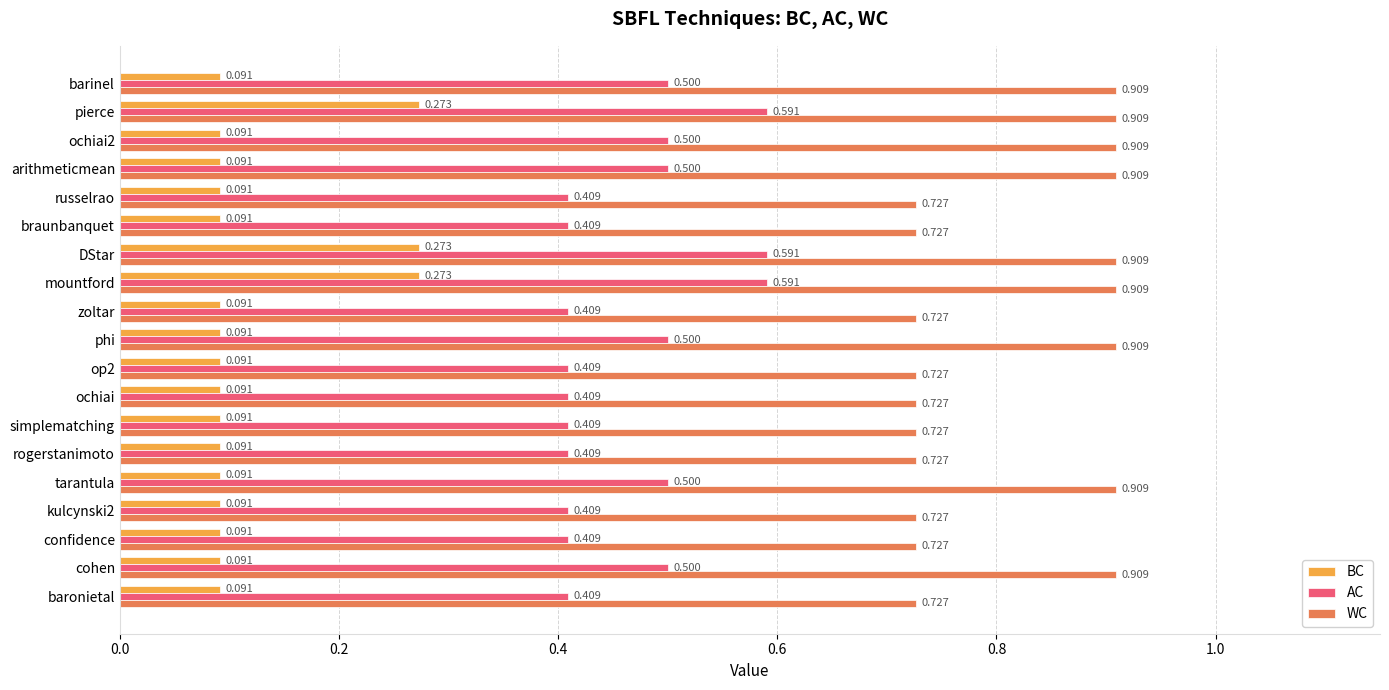

Rank the series by their average value, from highest to lowest.

WC, AC, BC